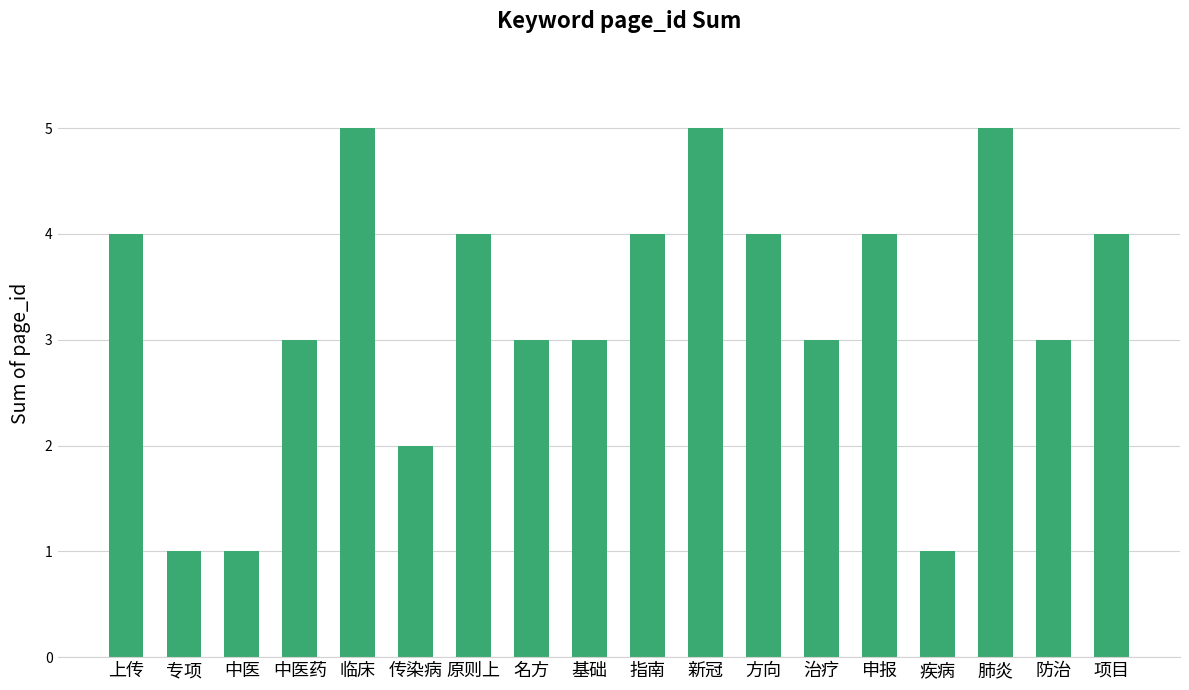

What is the difference between the values at 申报 and 传染病?

2